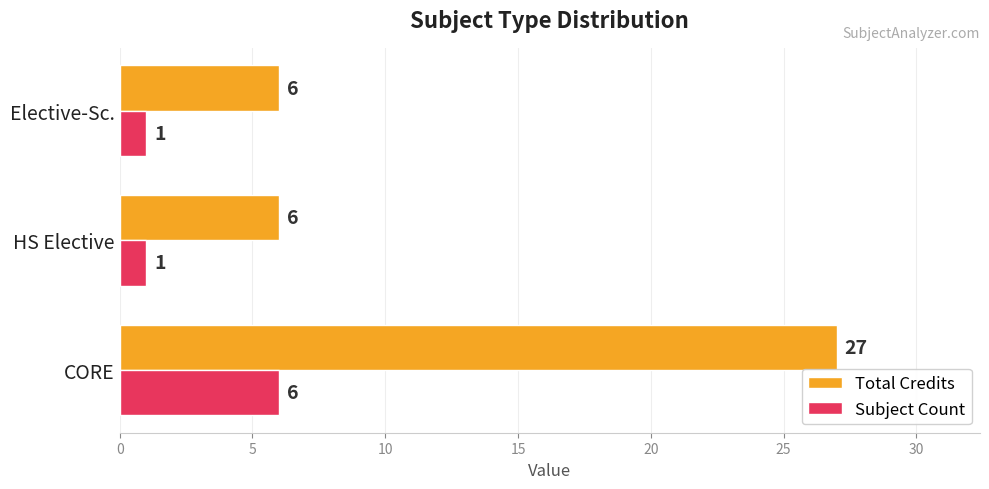

Rank the series by their average value, from highest to lowest.

Total Credits, Subject Count